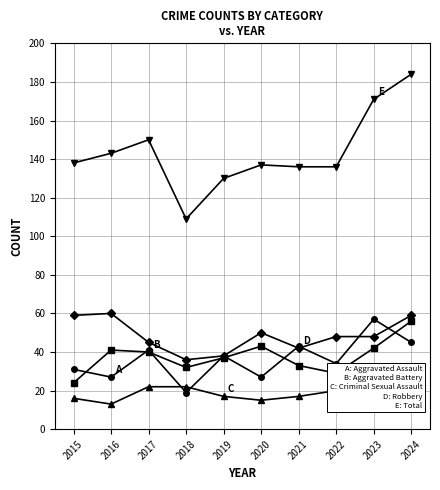

How many categories are shown in the chart?

10